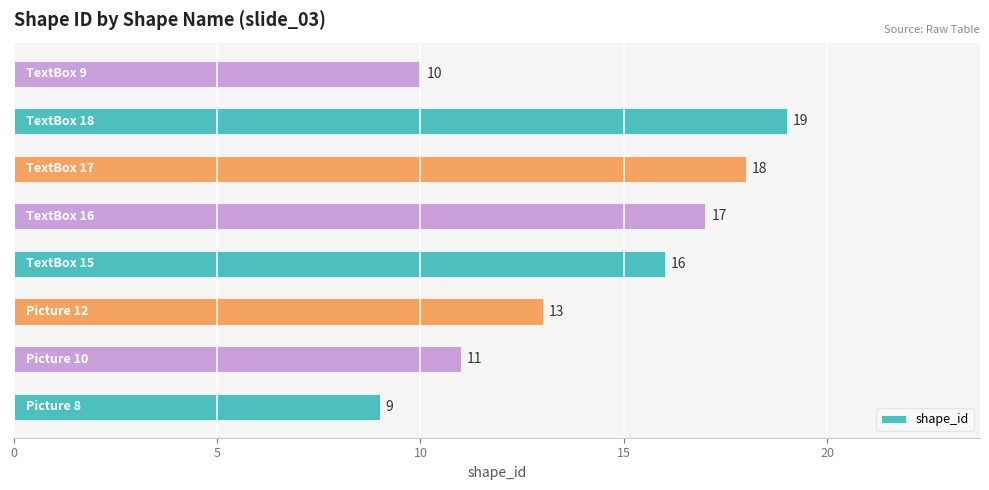

What is the difference between the maximum and minimum values?

10